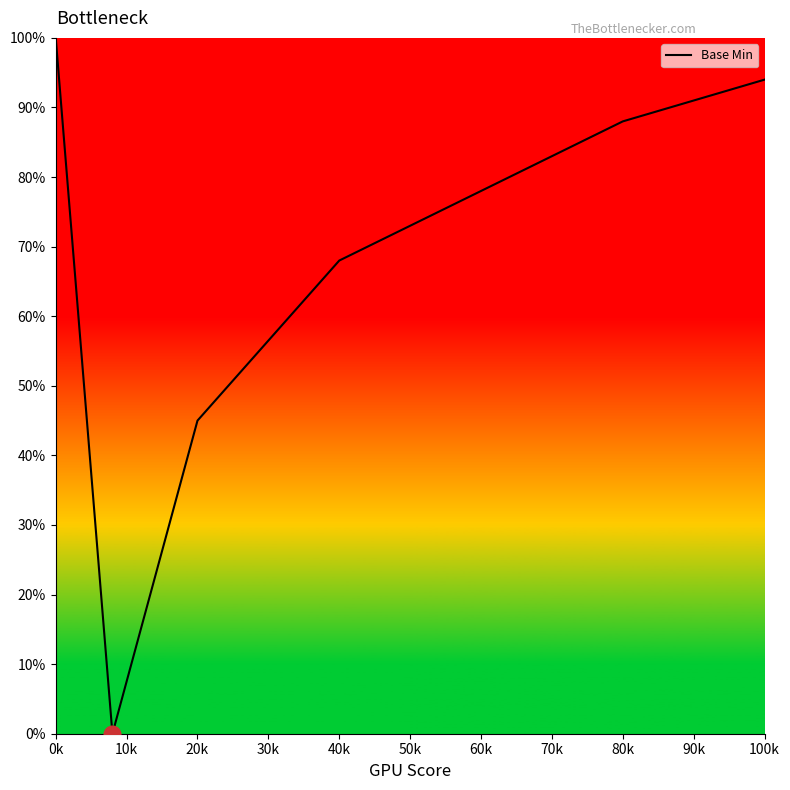

What is the difference between the maximum and minimum values?

100